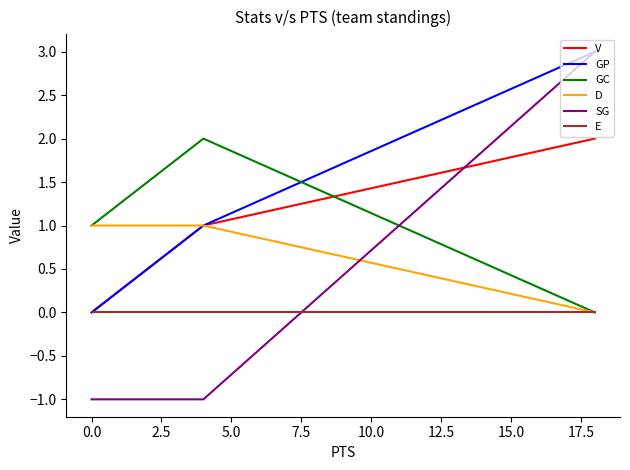

Does the chart have visible grid lines?

No